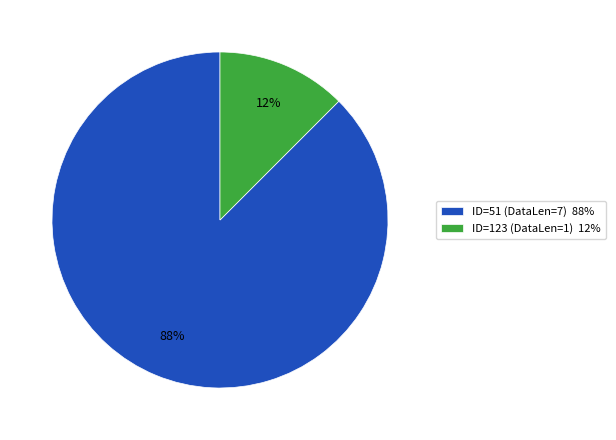

To the nearest percent, what is the combined percentage of ID=51 (DataLen=7) 88% and ID=123 (DataLen=1) 12%?

100%